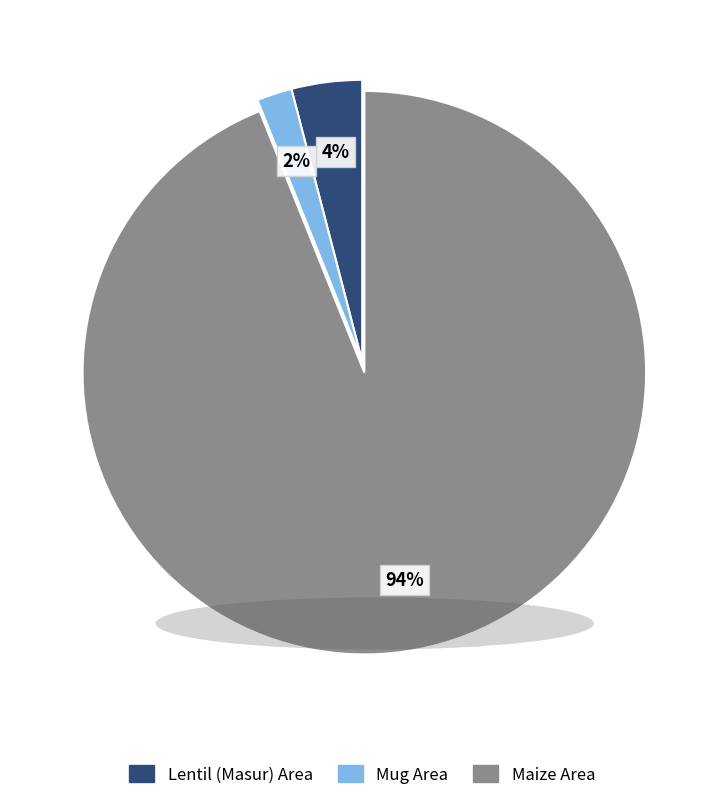

To the nearest percent, what portion does Maize Area represent?

94%